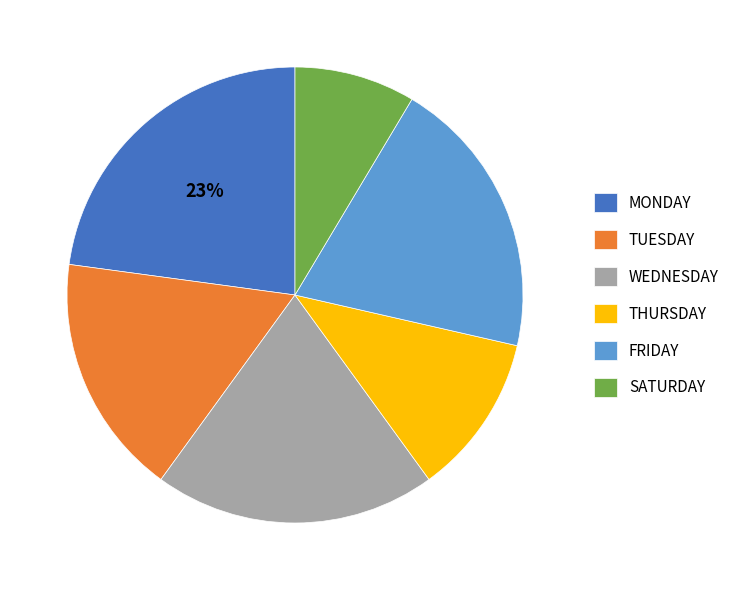

Which category has the biggest portion of the pie?

MONDAY